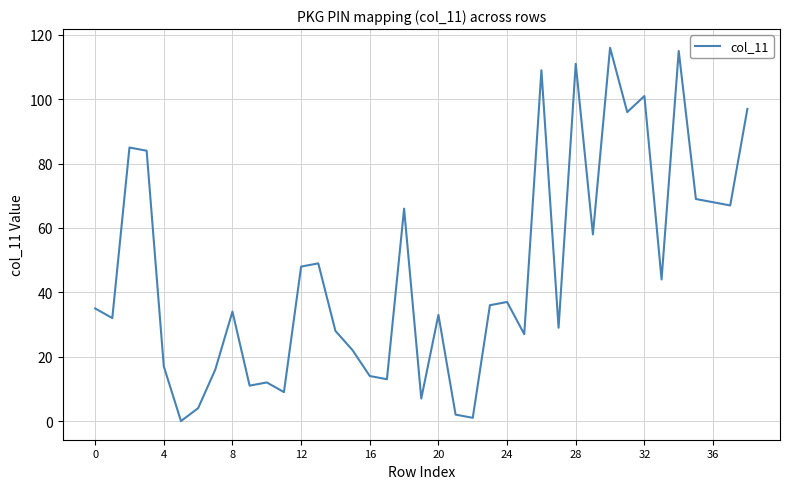

What is the difference between the maximum and minimum values?

116